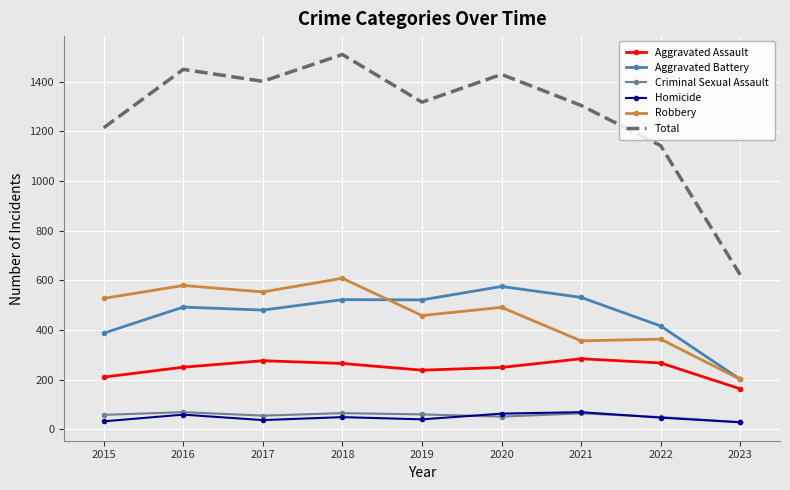

Count the number of data series in this chart.

6